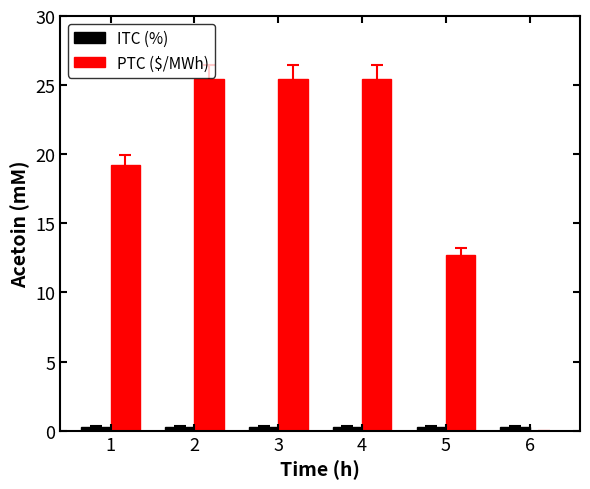

Is it true that ITC (%) equals 0.3 at 2?

True